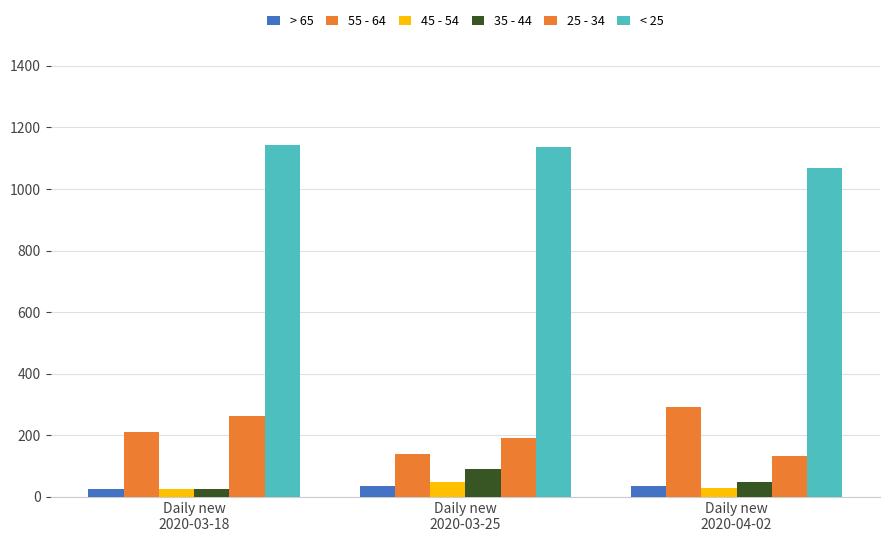

How many groups of bars are there?

3